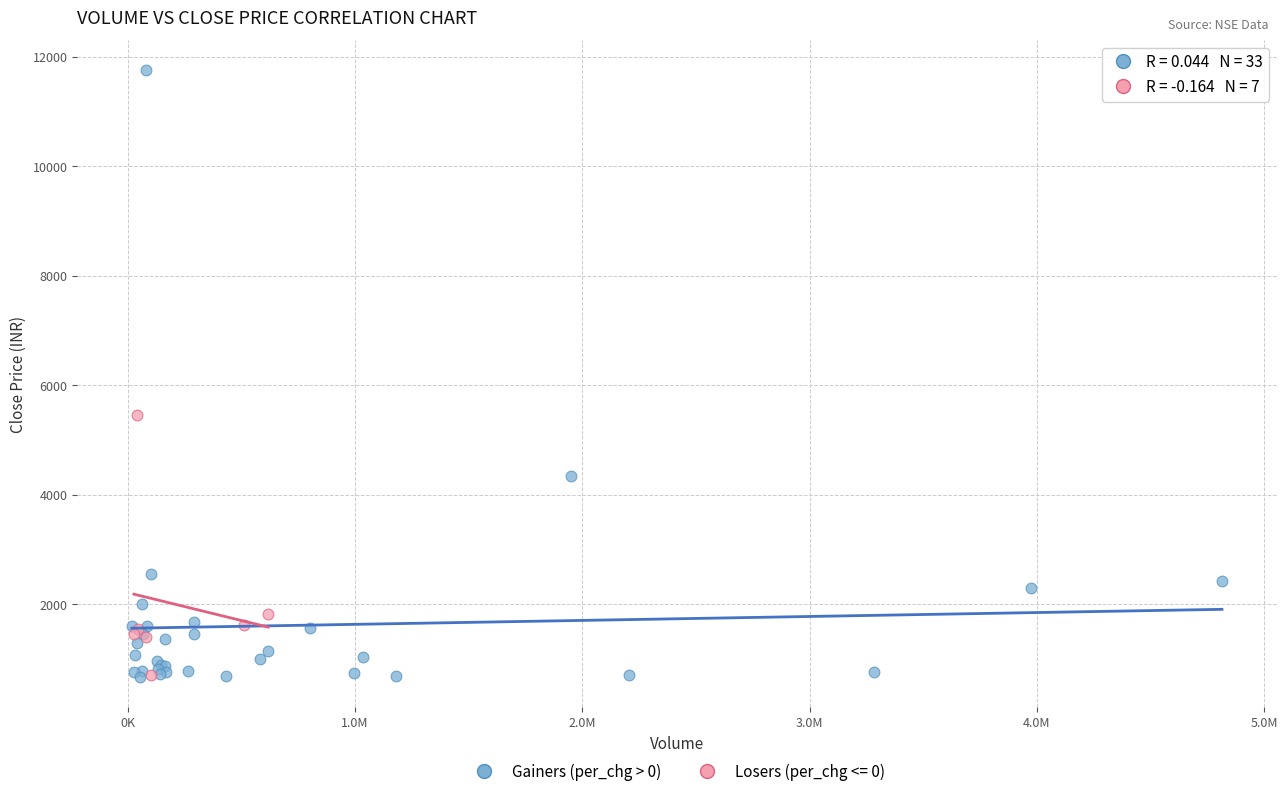

Which series reaches the maximum Y coordinate?

Gainers (per_chg > 0)